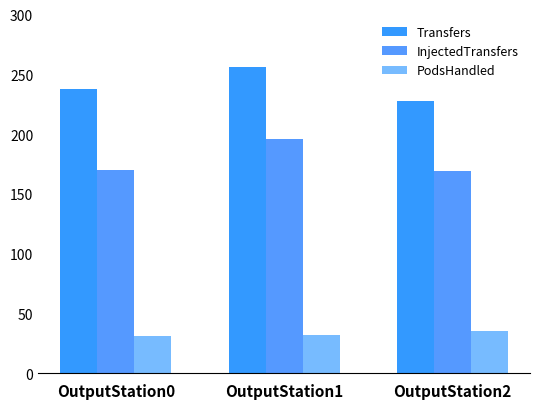

What are all the series names shown in the legend?

Transfers, InjectedTransfers, PodsHandled